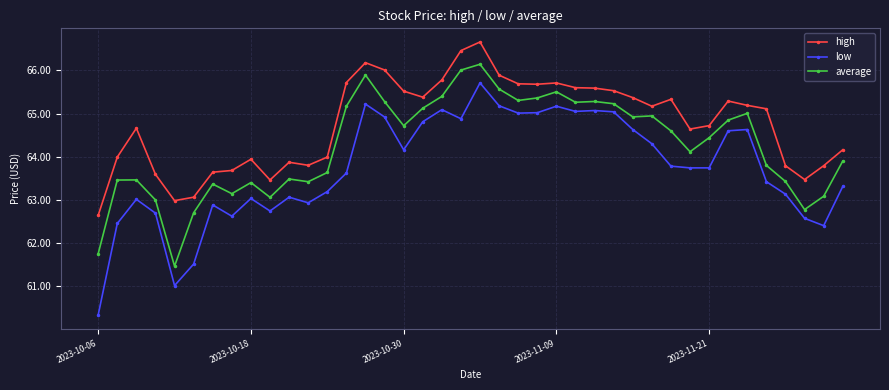

True or false: high and average cross at least once.

False